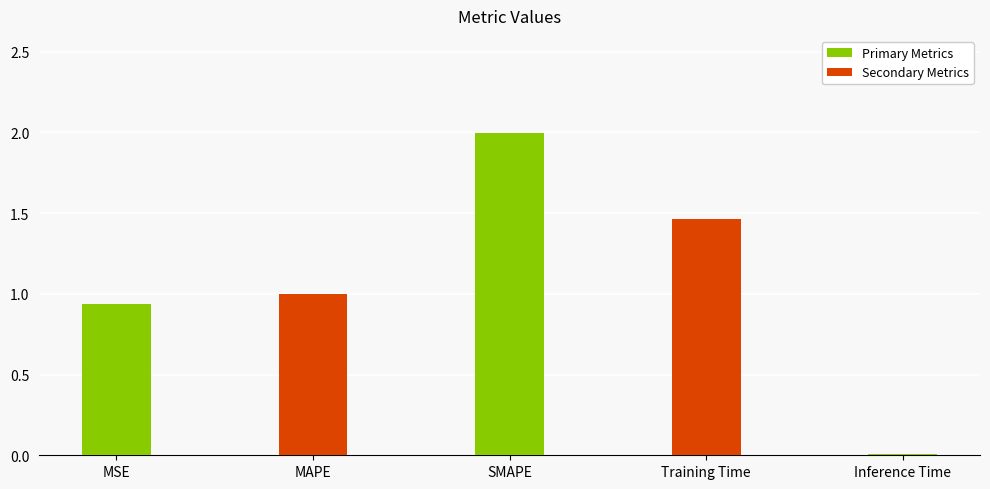

Rank the categories by value from lowest to highest.

Inference Time, MSE, MAPE, Training Time, SMAPE